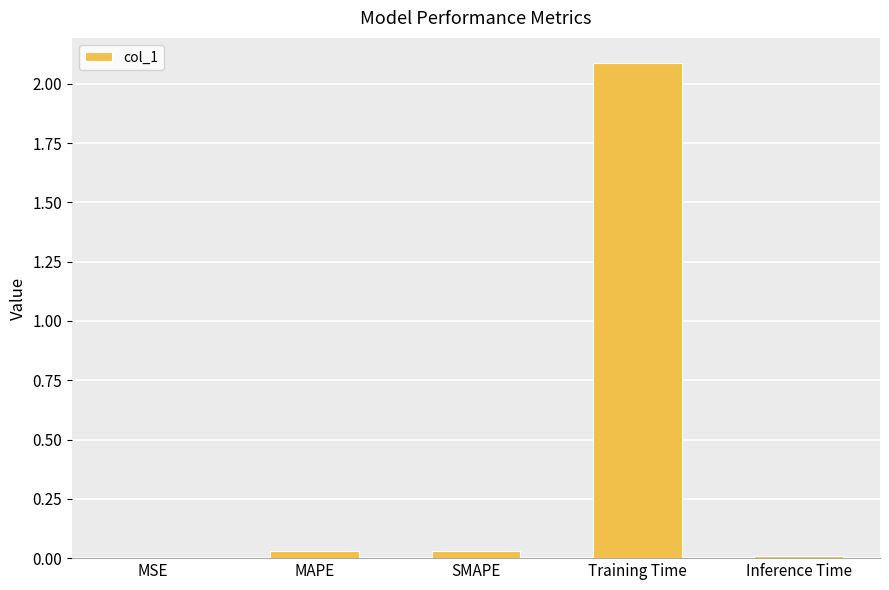

At which category does the chart reach its peak across all series?

Training Time